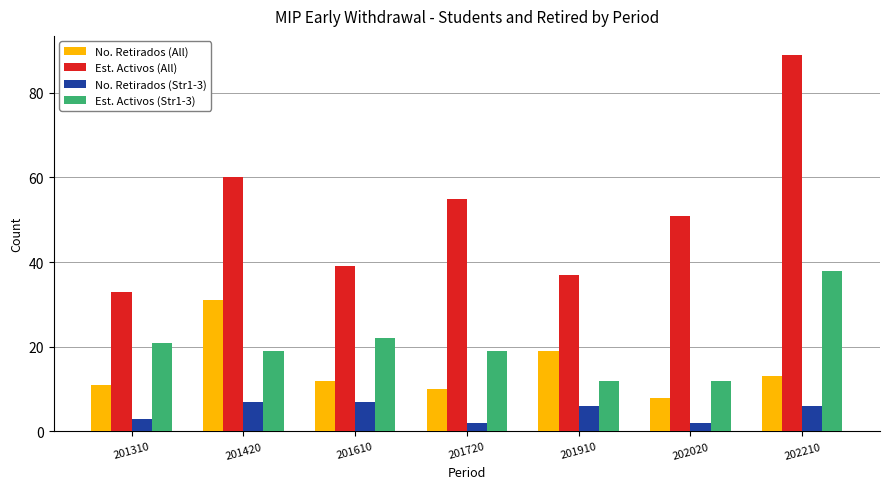

At which label does No. Retirados (All) first exceed 12?

201420